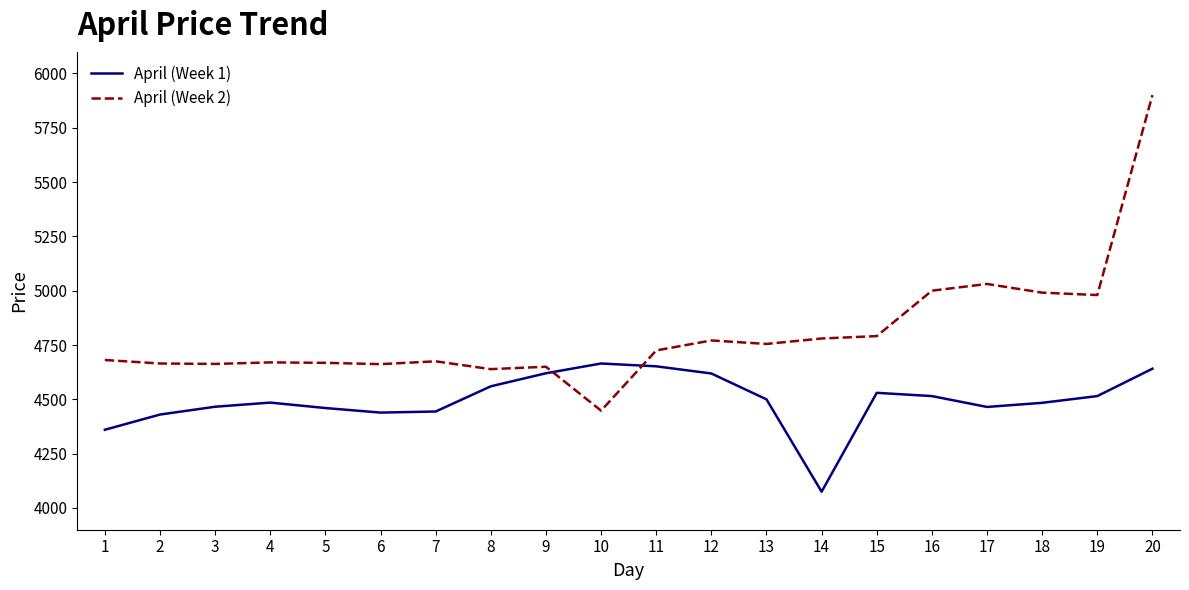

How many lines are shown in the chart?

2